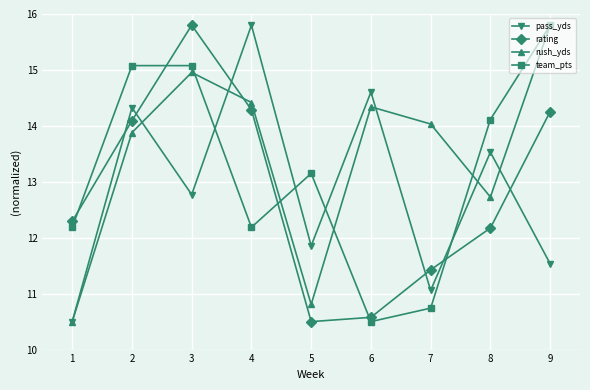

True or false: rating and pass_yds intersect in this chart.

True